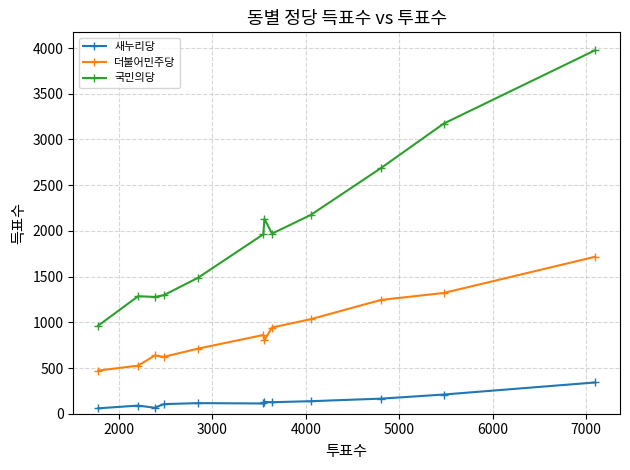

List the series in order of their peak value, highest first.

국민의당, 더불어민주당, 새누리당